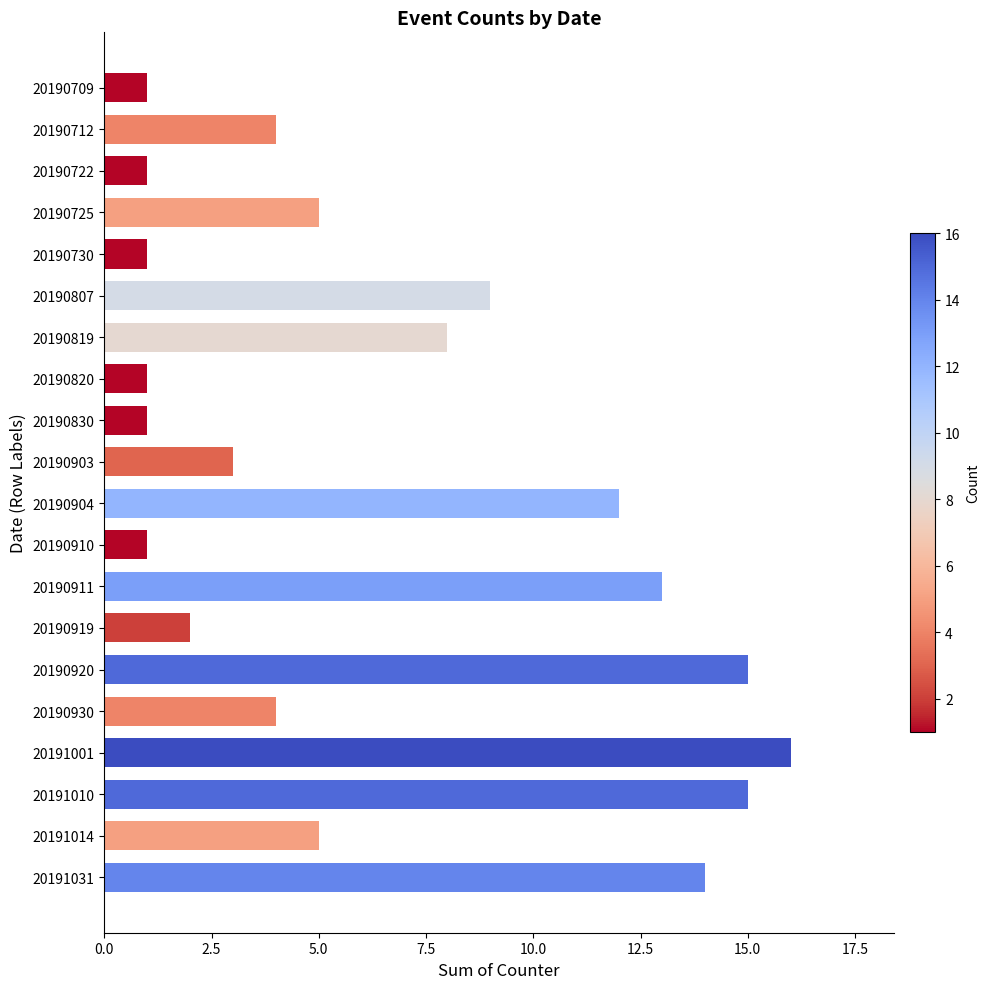

What is the greatest value displayed?

16